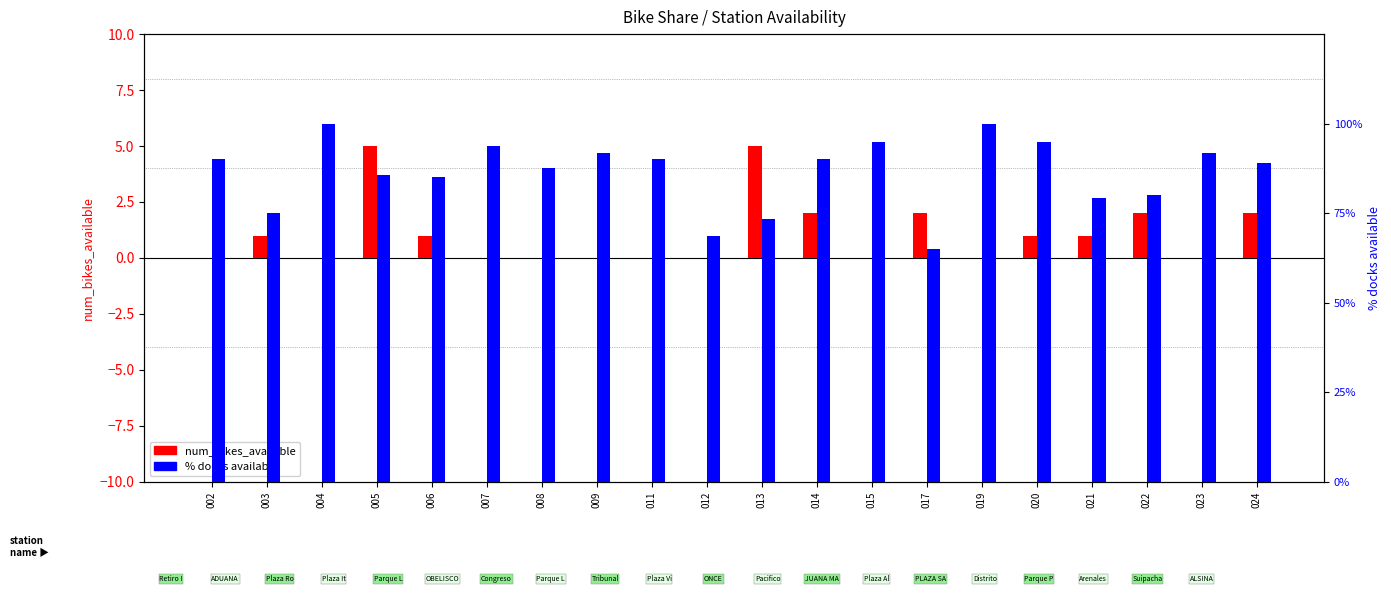

What is the lowest value of the docks_available % series?

65.0